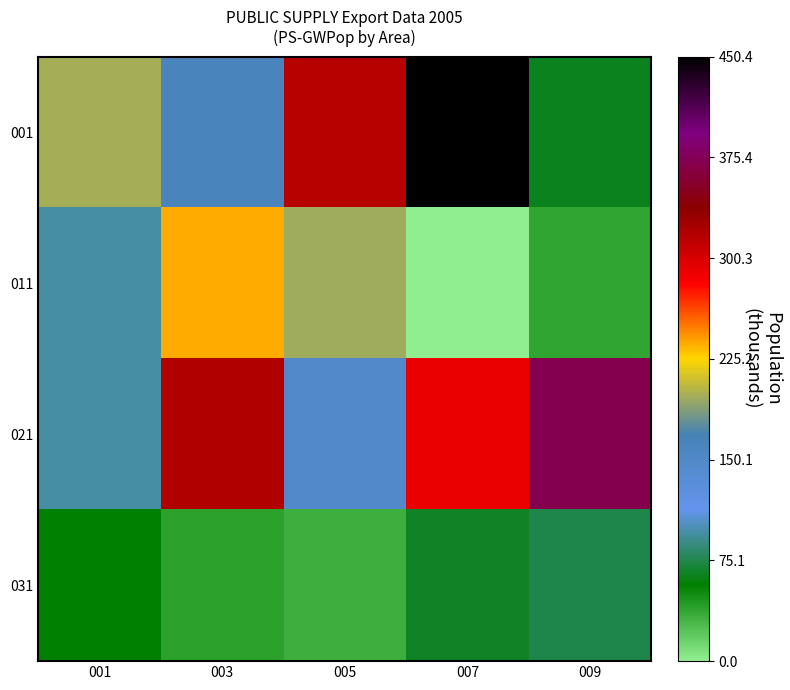

Between 005 and 007, which series saw the biggest shift?

011